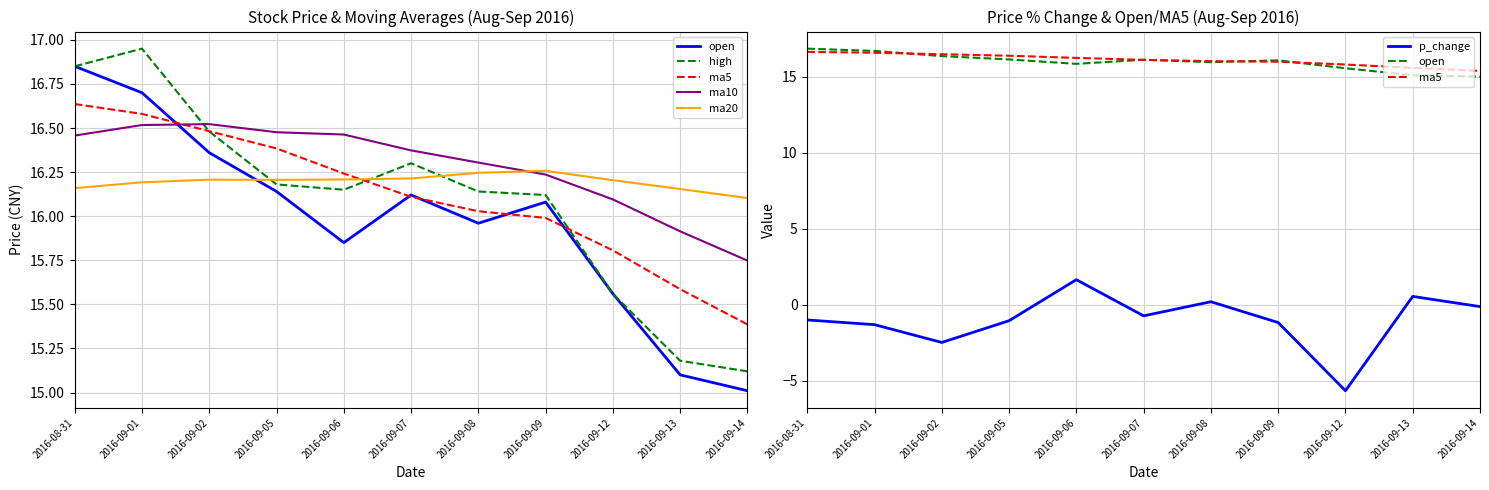

Is it true that open equals 15.1 at 2016-09-13?

True